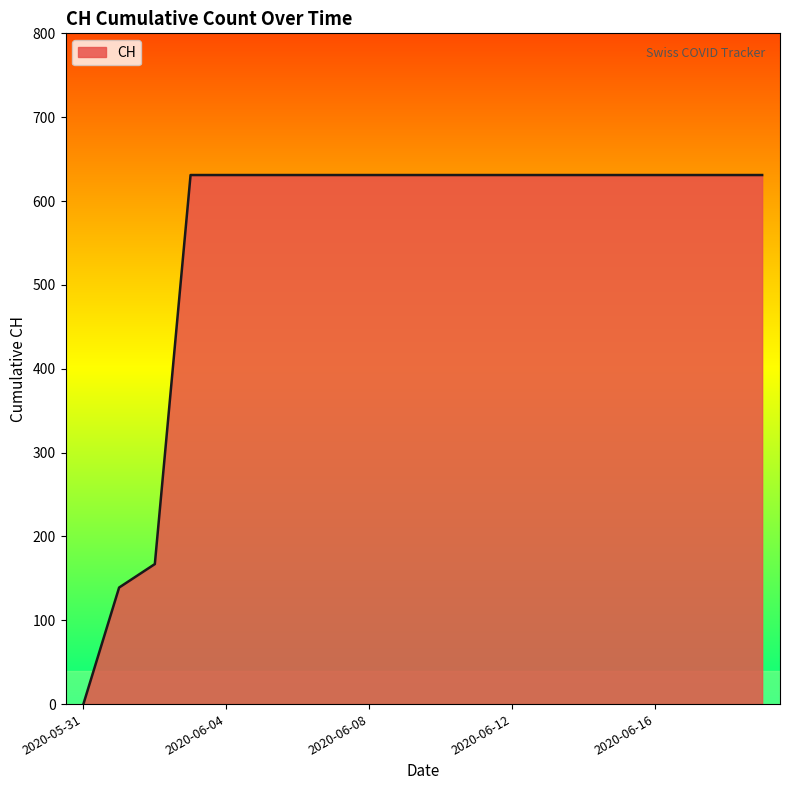

What is the difference between the maximum and minimum values?

631